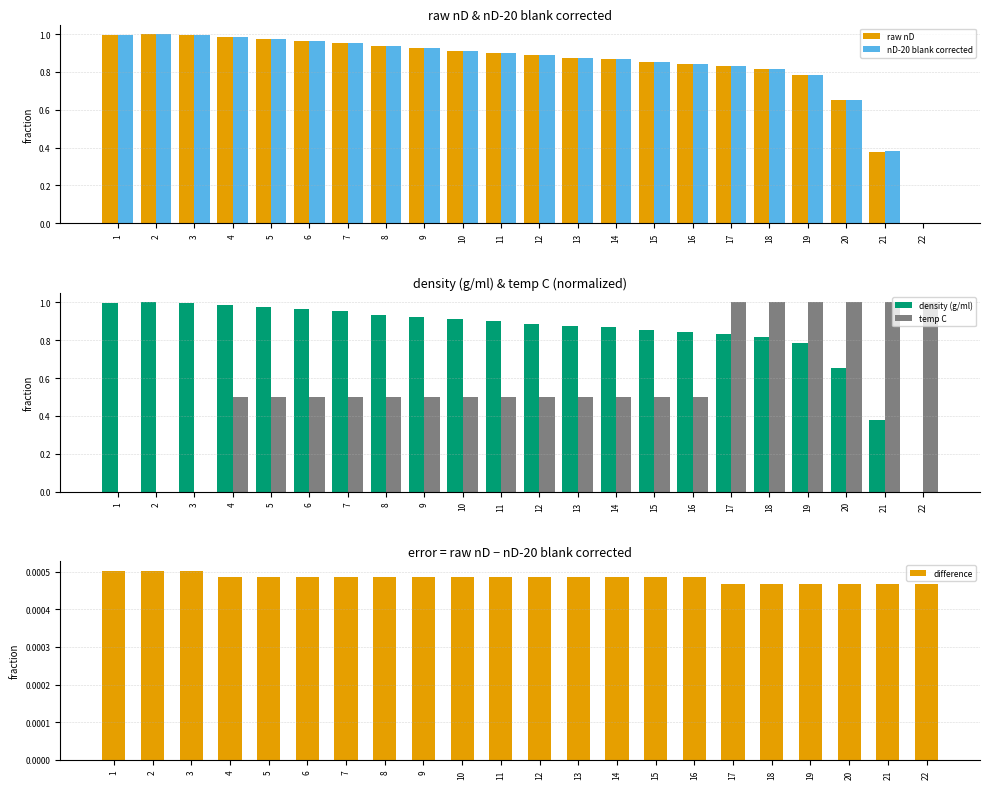

What is the total value across all series at 3?

3.0